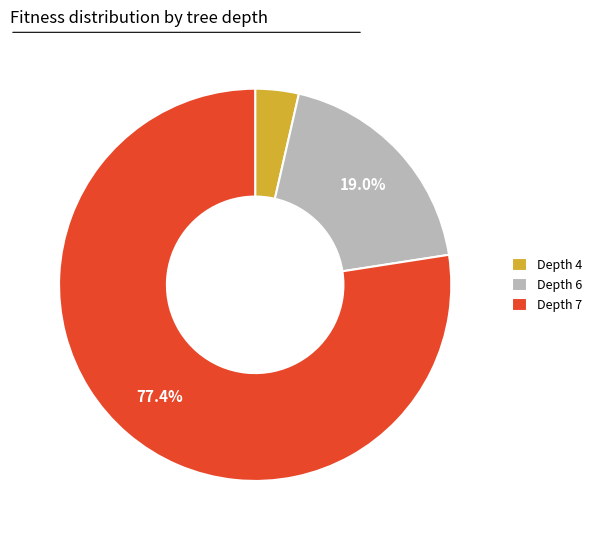

How many slices are in this pie chart?

3